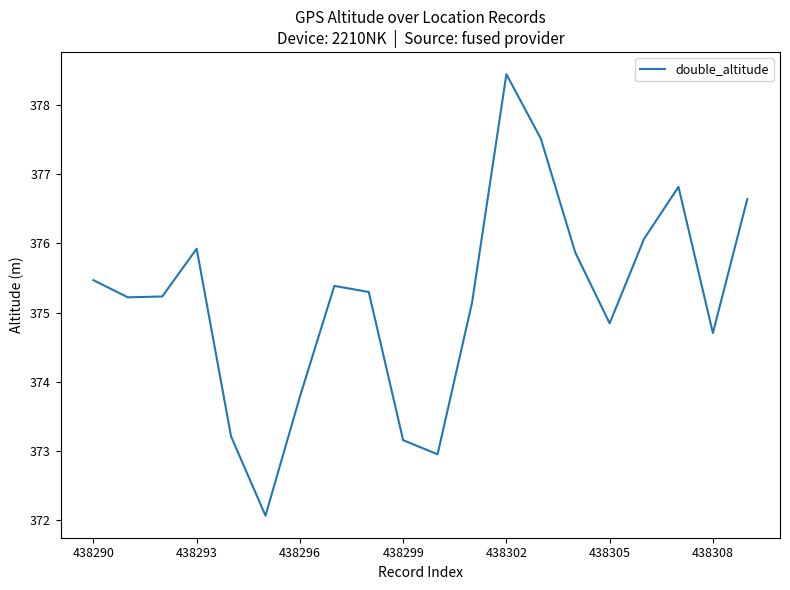

What is the minimum value shown in the chart?

372.1